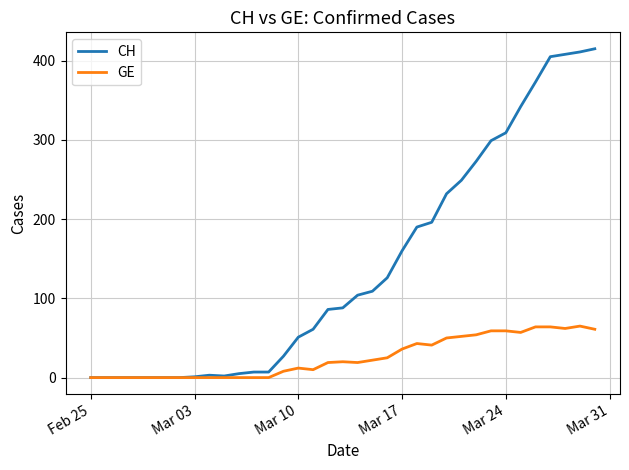

What is the greatest value displayed?

415